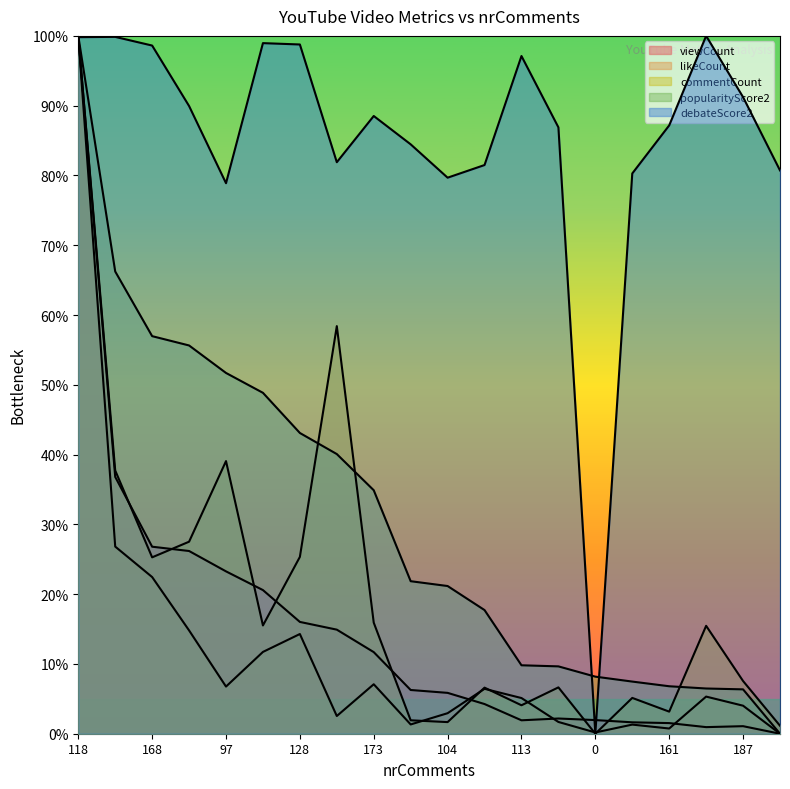

Rank the series by their maximum value, from highest to lowest.

viewCount, likeCount, commentCount, popularityScore2, debateScore2